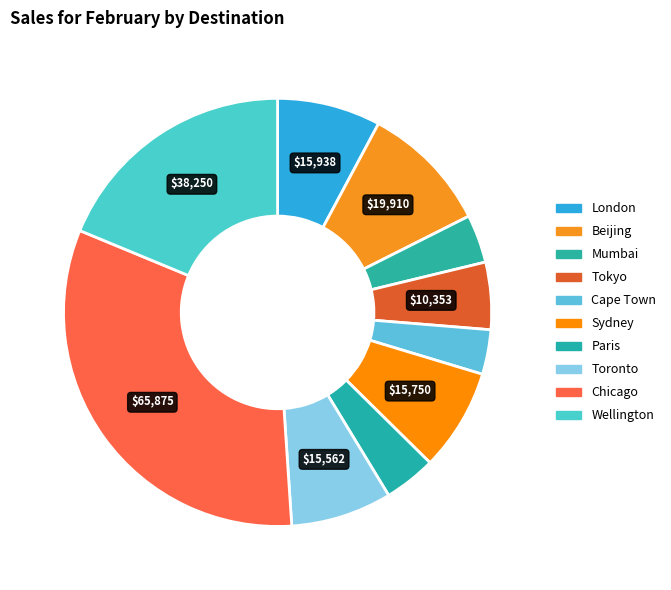

How much of the chart is everything except Chicago?

67.7%